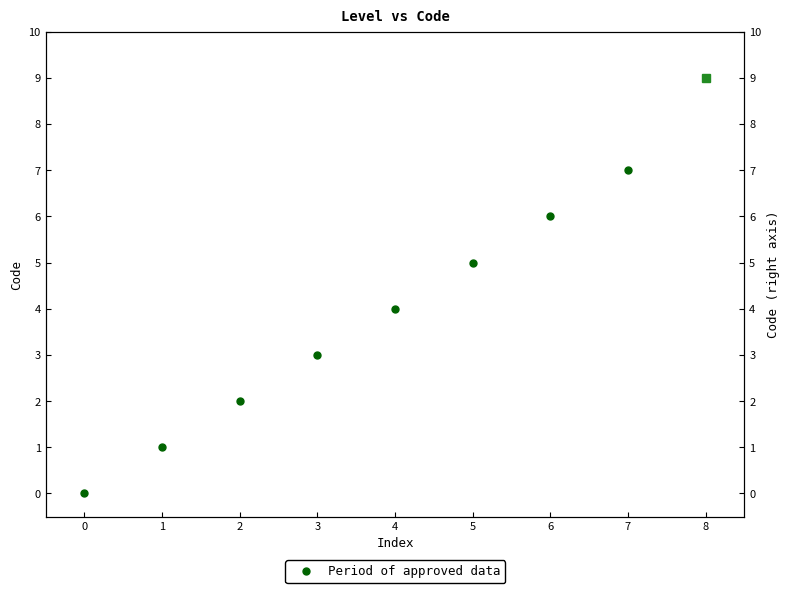

True or false: the data has more than 1 interior local peaks.

False